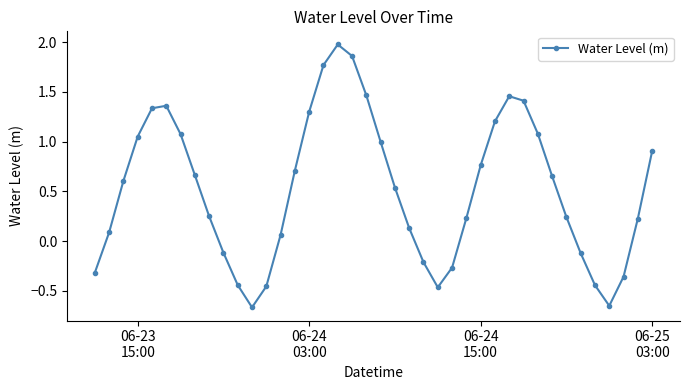

What is the value of the 24th point from the left?

-0.2